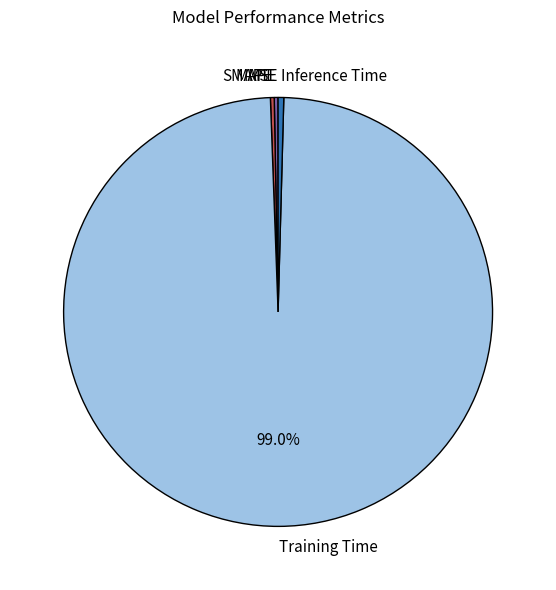

To the nearest percent, what is the average slice percentage?

20%